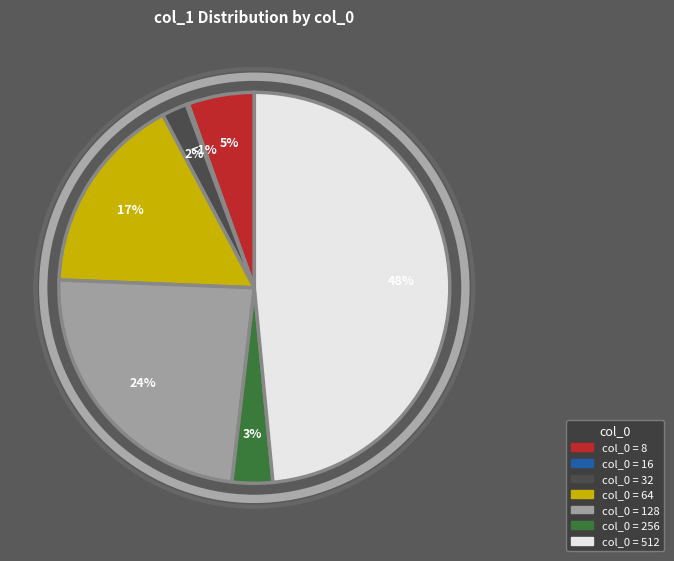

Does 64 represent more than half of the total?

No